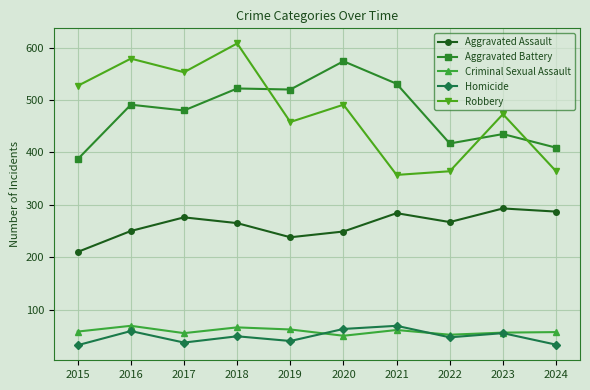

At which category does Criminal Sexual Assault reach its first local peak?

2016